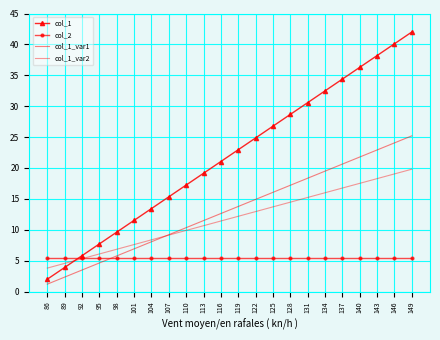

True or false: col_1 has more than 1 points higher than both neighbors.

False